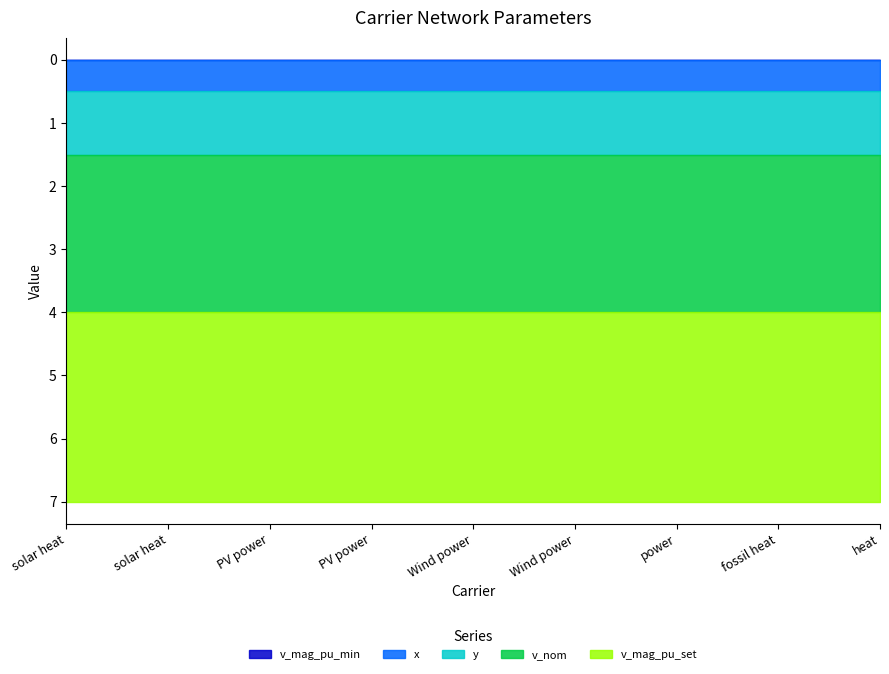

Which has a higher value, Wind power or PV power?

Wind power